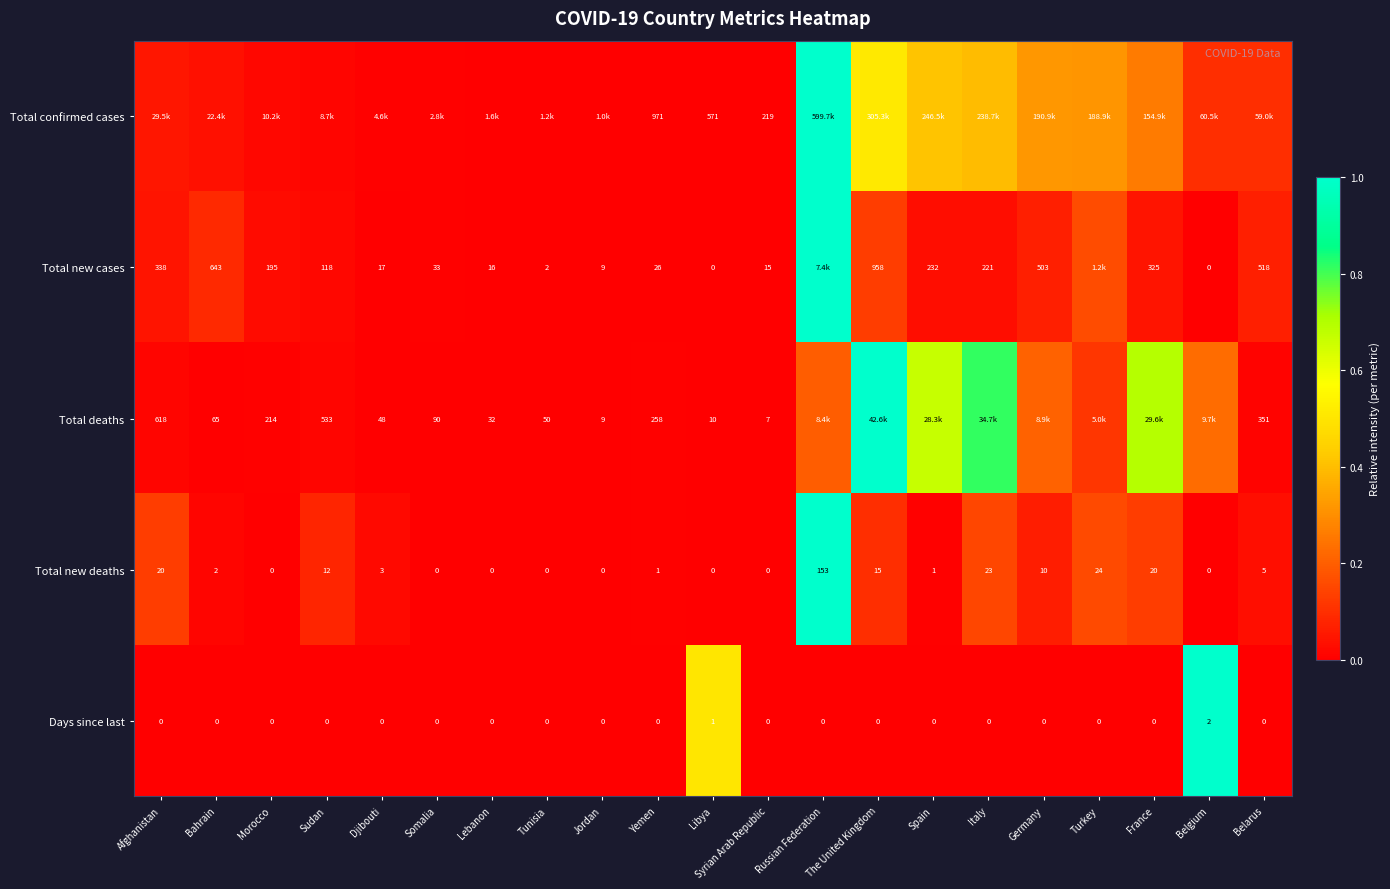

At which label does Days since last reach its peak?

Belgium